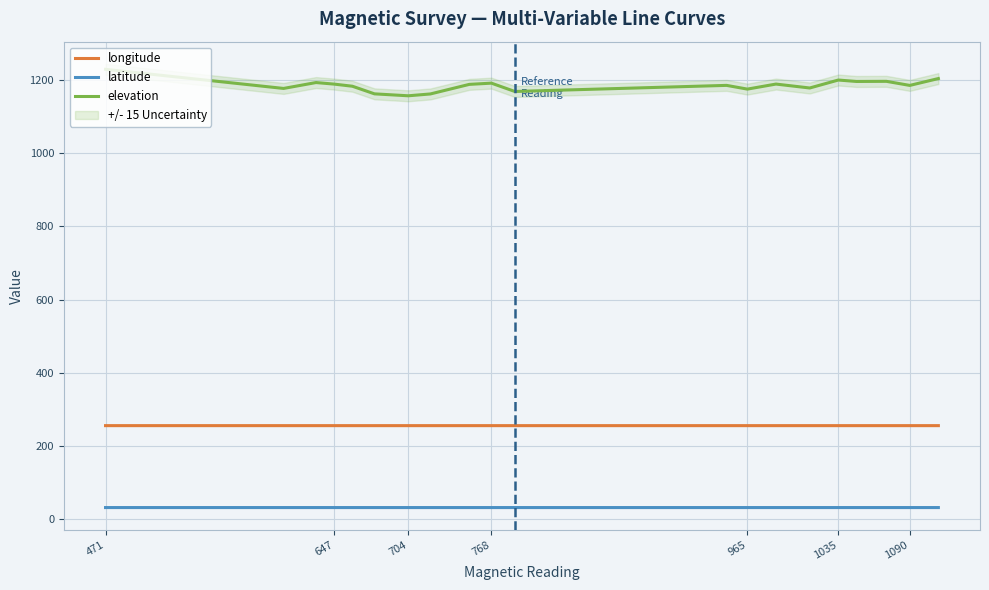

What is the average value of the longitude series?

255.0